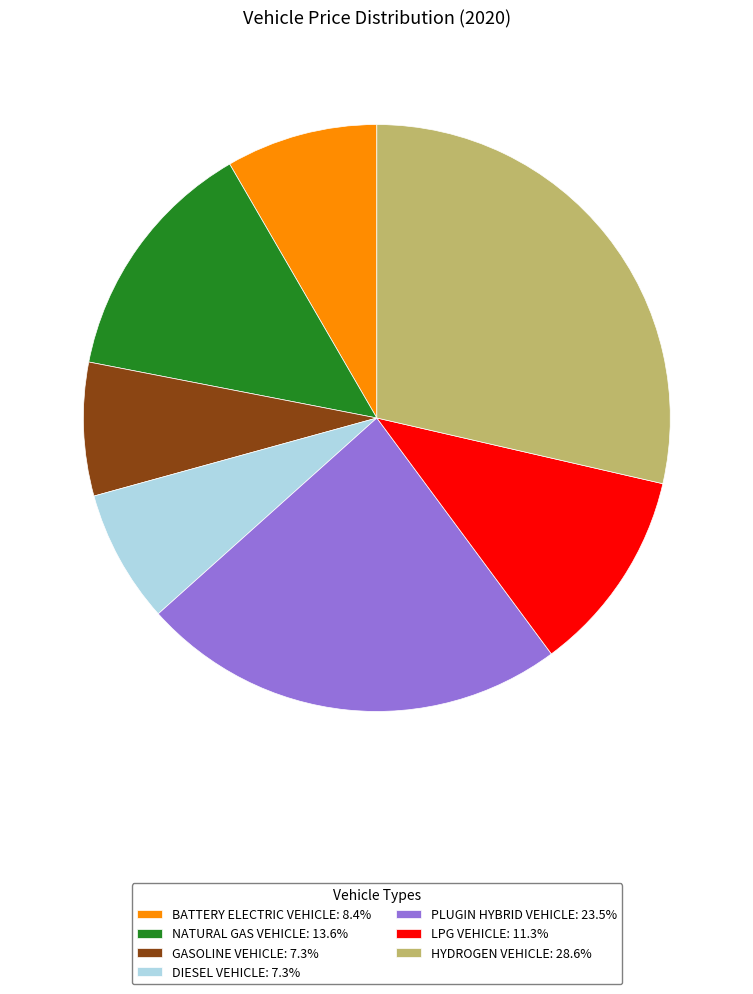

Do NATURAL GAS VEHICLE: 13.6% and LPG VEHICLE: 11.3% together represent more than half of the pie?

No